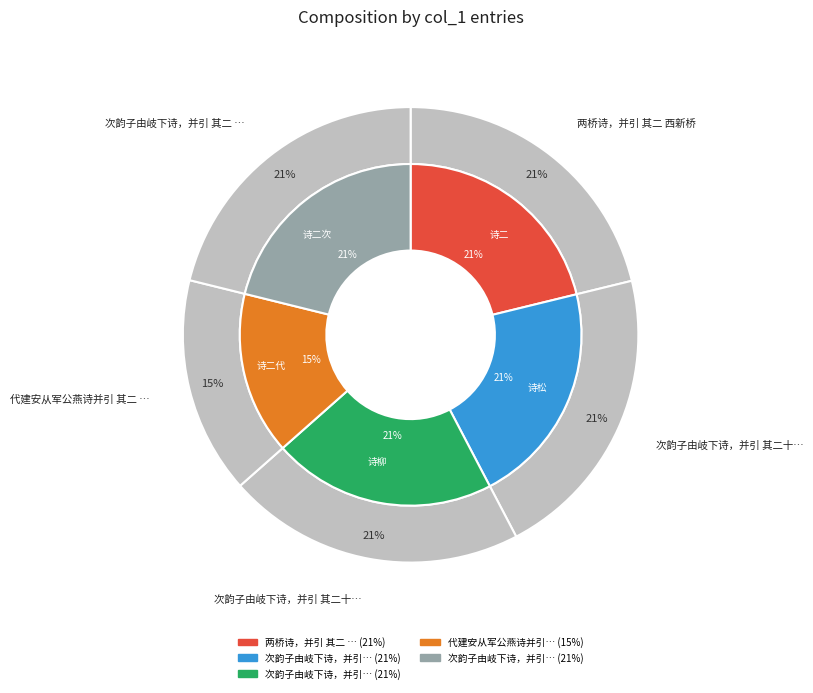

To the nearest percent, what is the average slice percentage?

20%